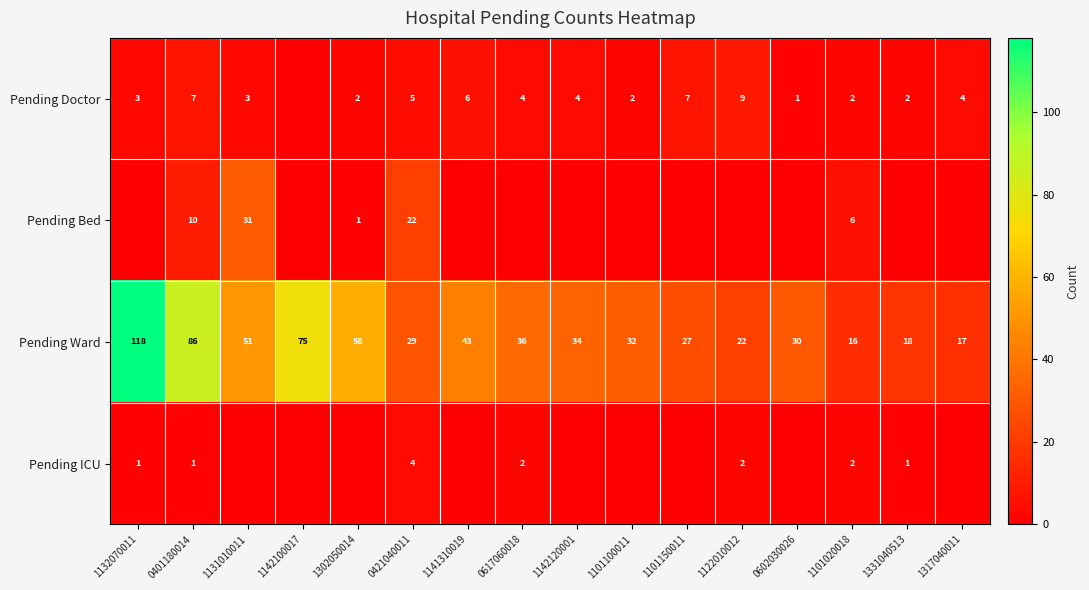

True or false: Pending Ward has a value of 36 at 0617060018.

True